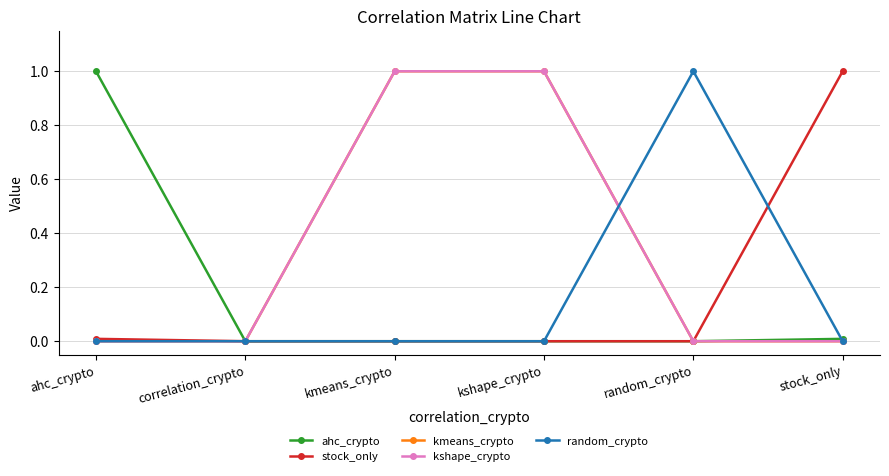

Is the value of kmeans_crypto at stock_only greater than the value of random_crypto at ahc_crypto?

No